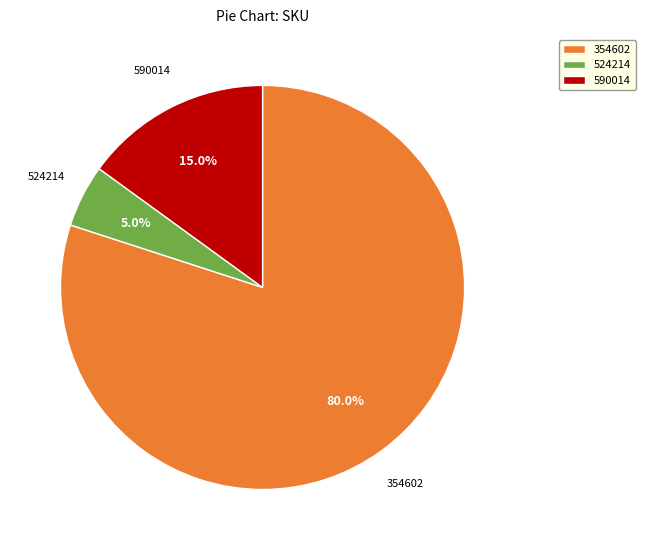

To the nearest percent, what is the average slice percentage?

33%